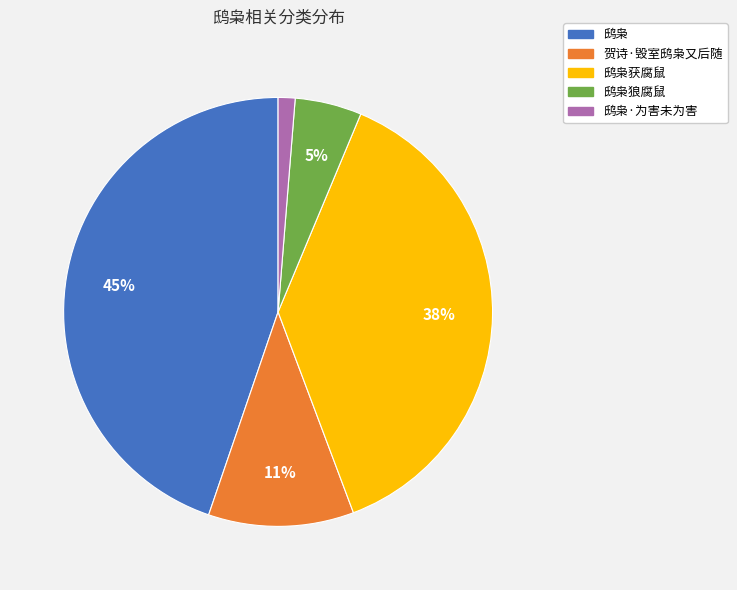

To the nearest percent, what is the average slice percentage?

20%